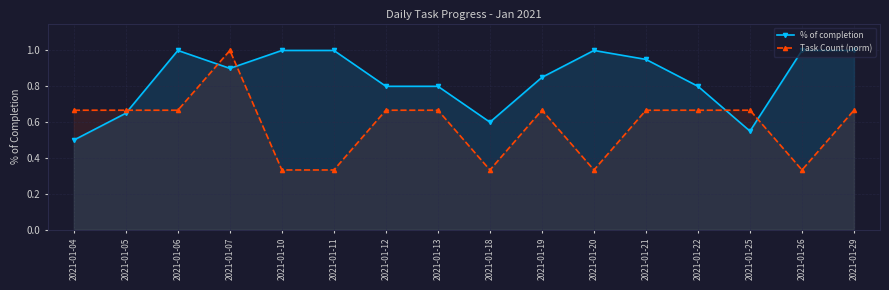

Which series has the largest total across all categories?

% of completion